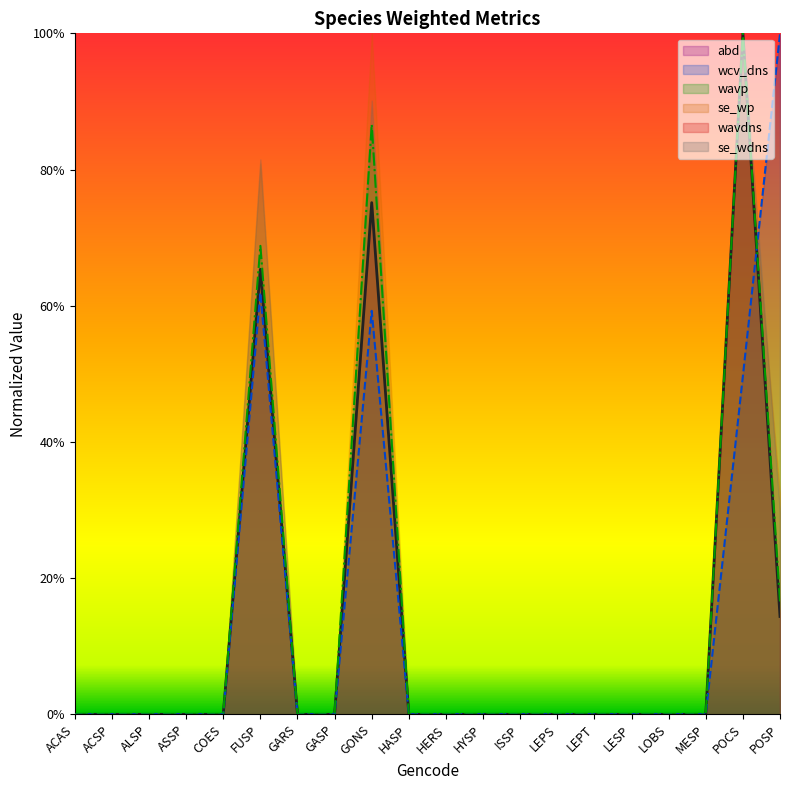

What is the greatest value displayed?

1.0